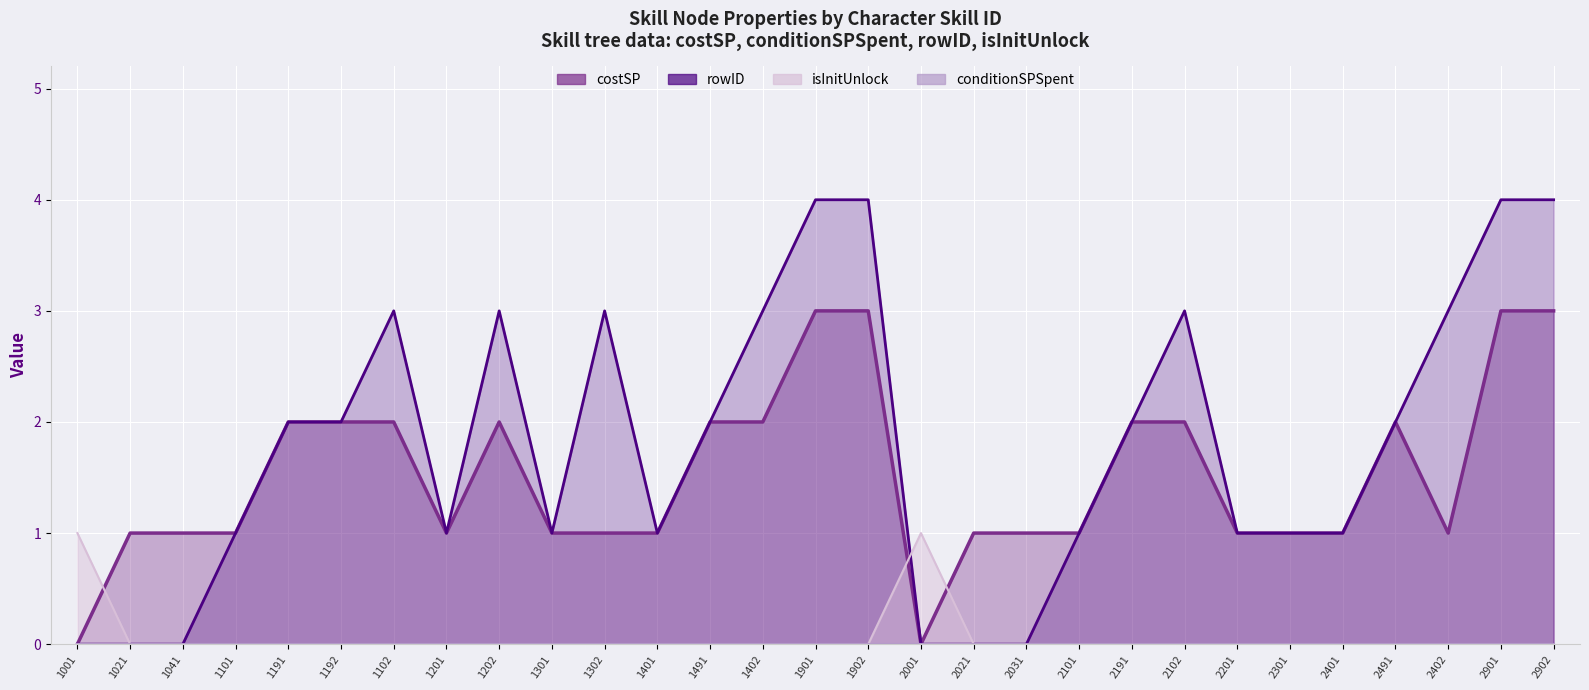

Read the rowID value at 2301.

1